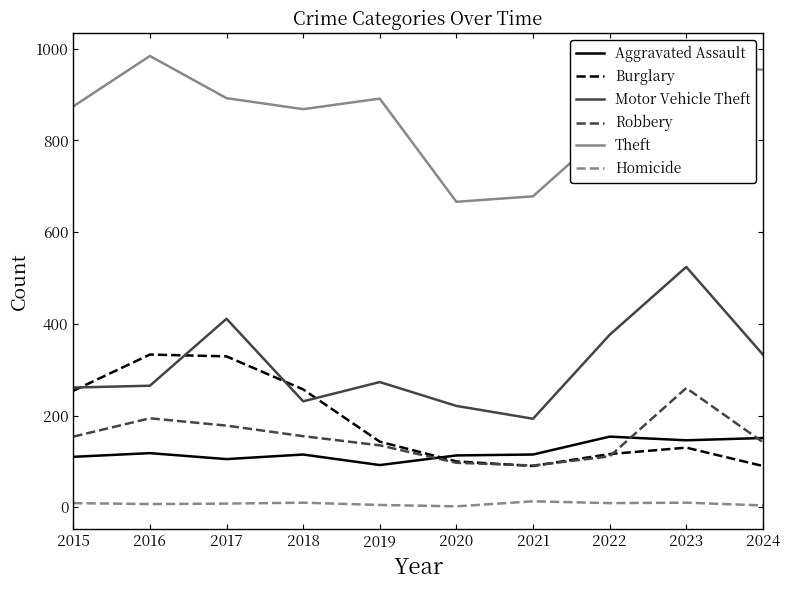

Does the chart display data point markers on the line(s)?

No